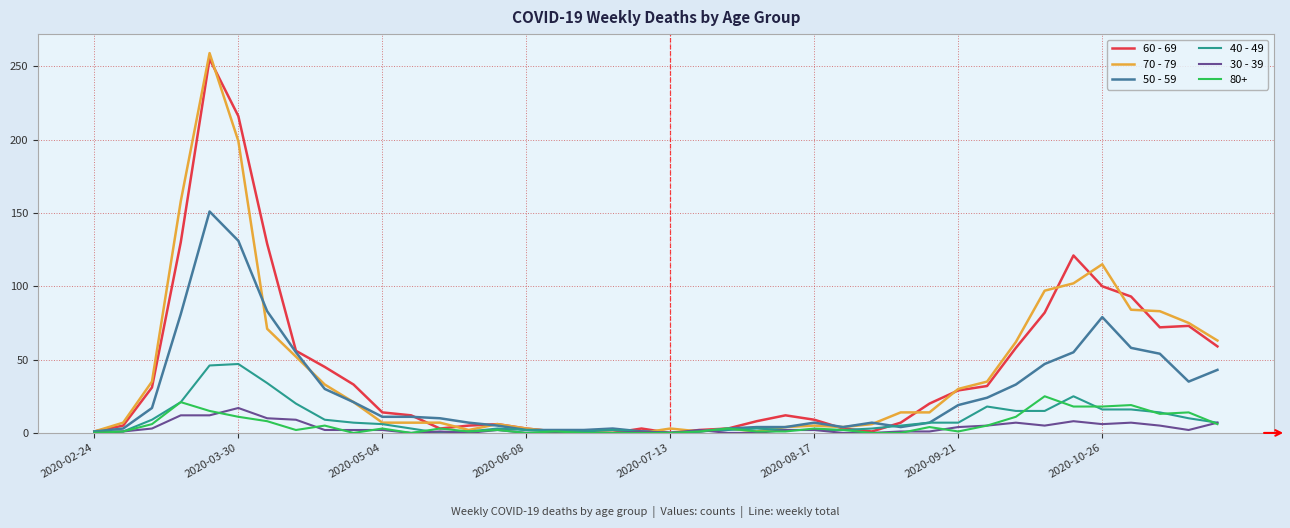

What is the greatest value displayed?

259